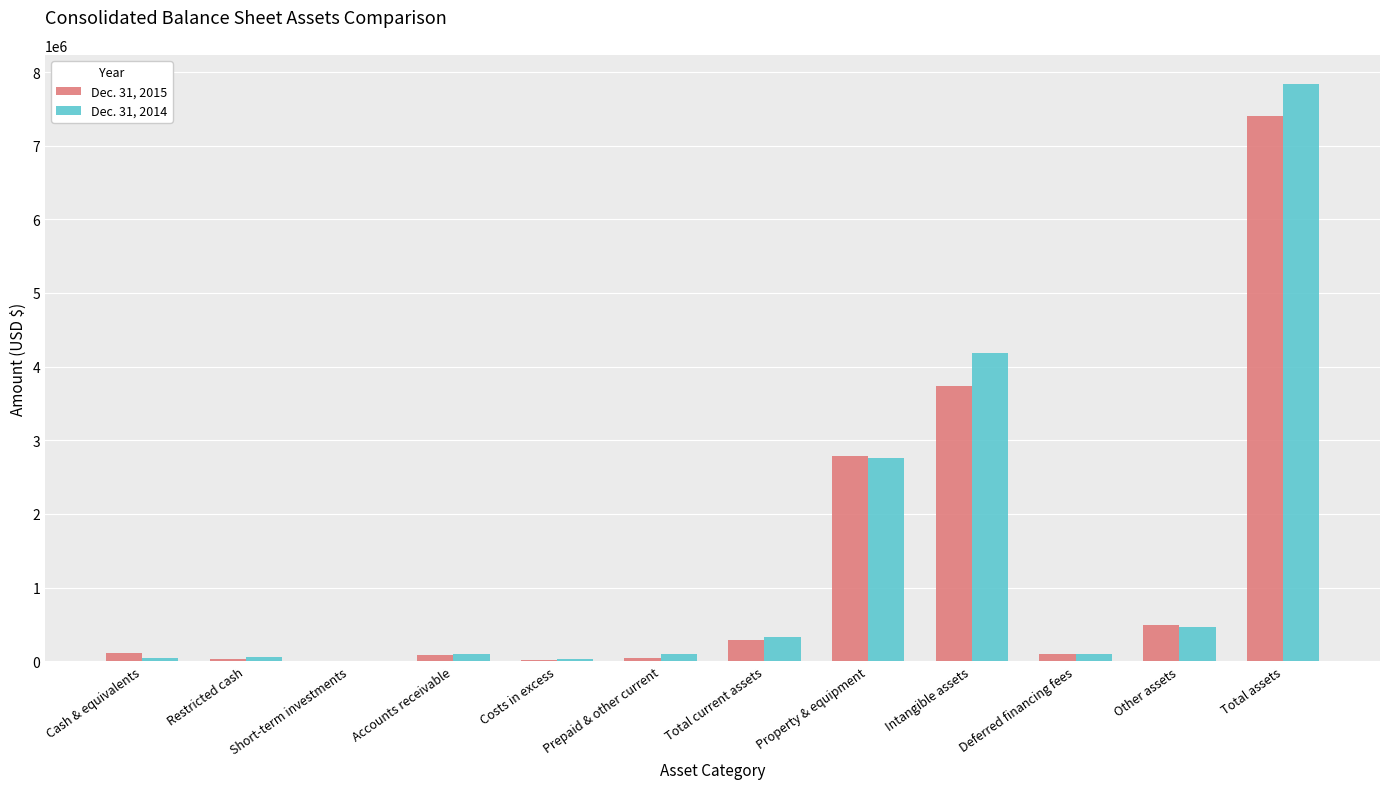

What is the total value across all series at Total assets?

15244340